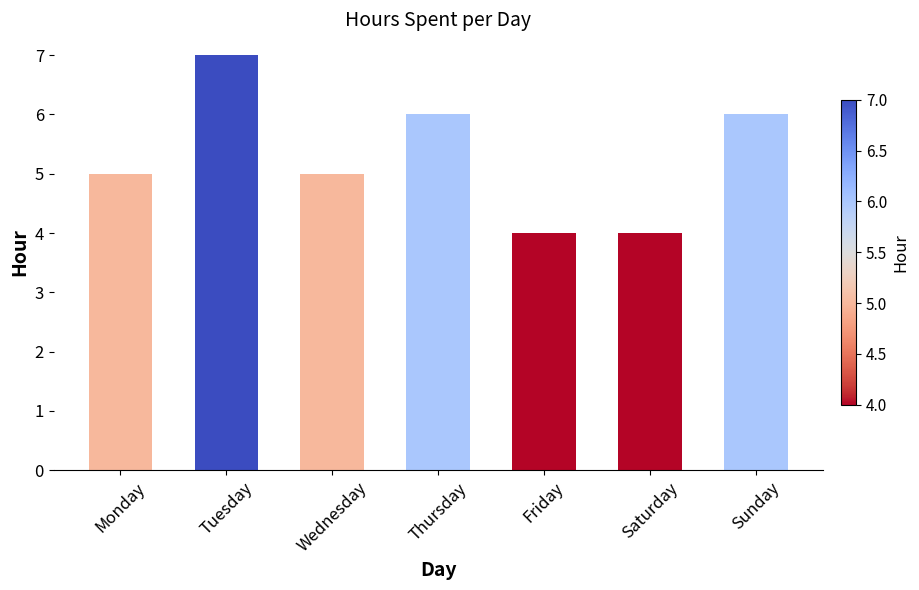

Which has a higher value, Wednesday or Friday?

Wednesday